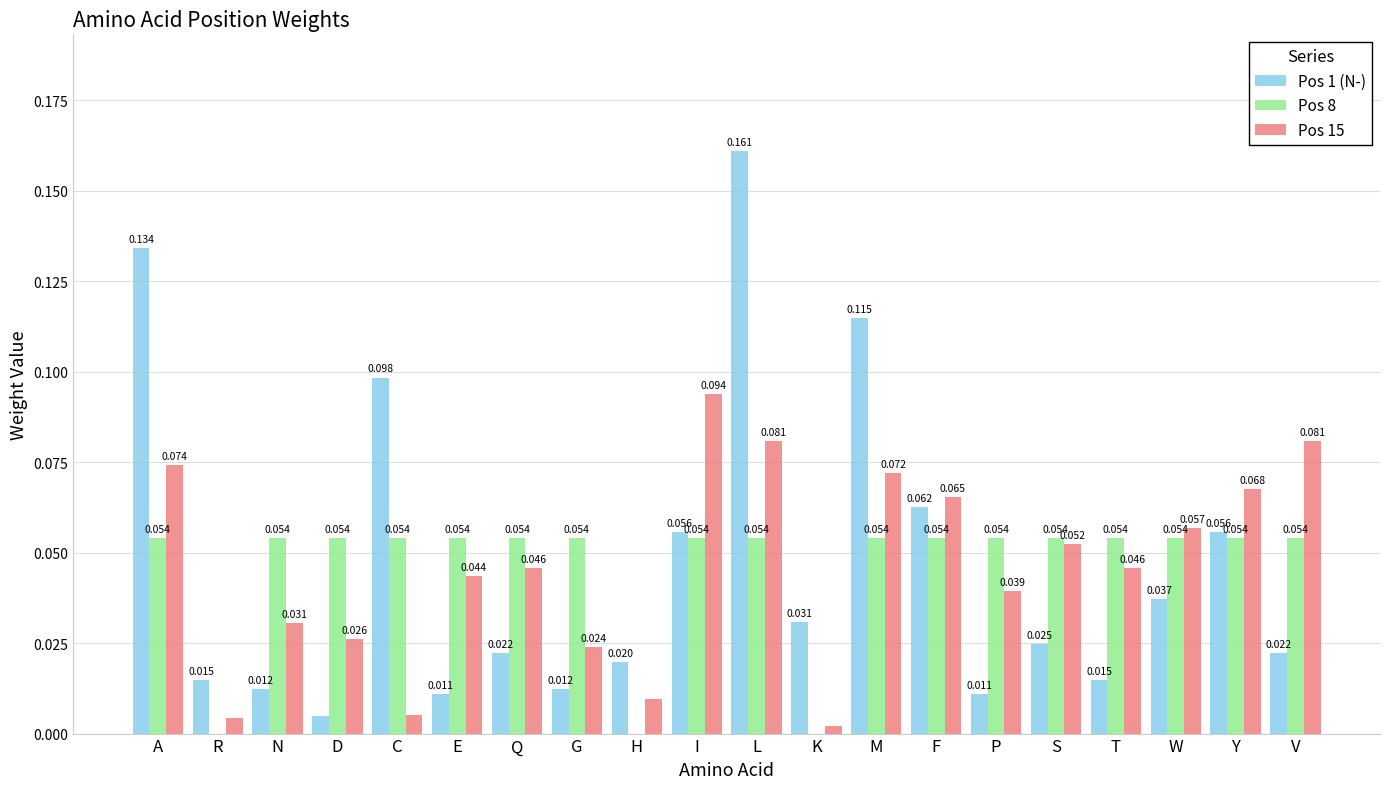

How many groups of bars are there?

20